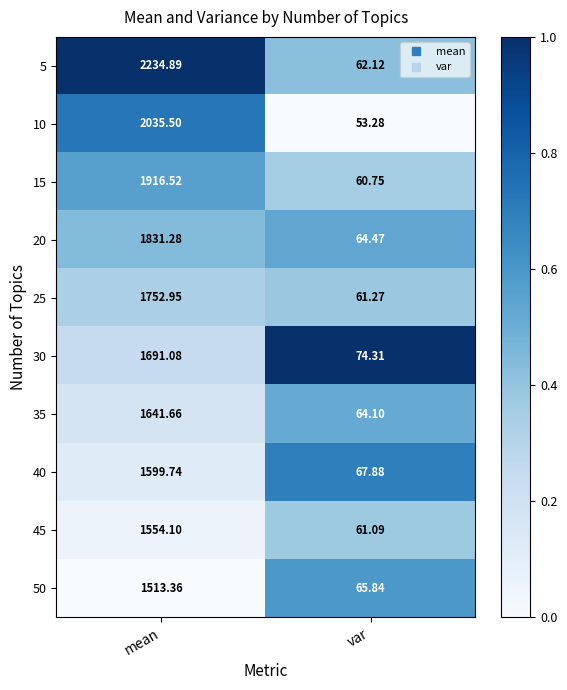

Which series changed the most between mean and var?

5